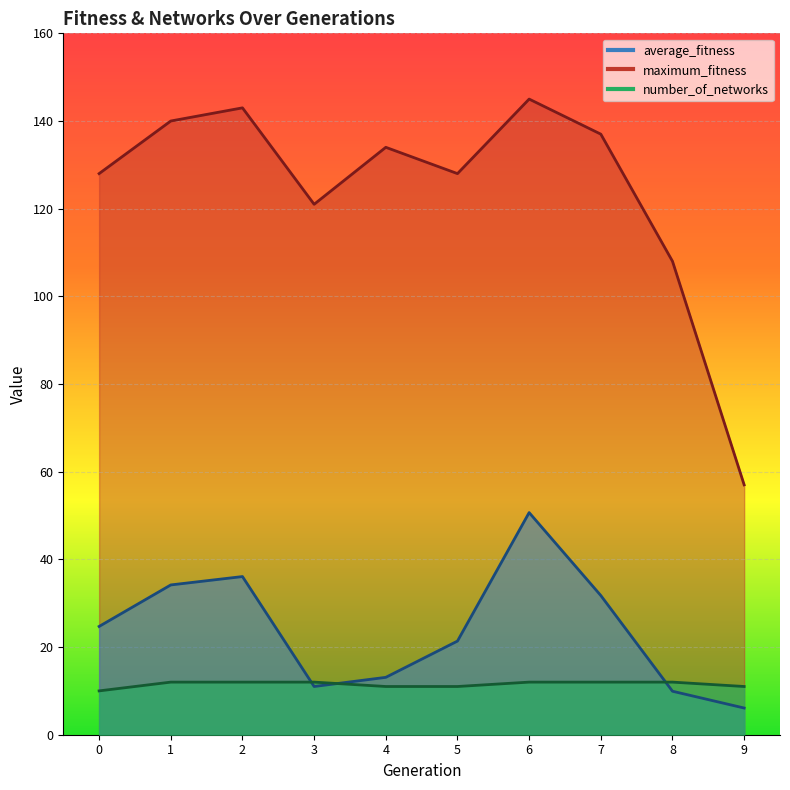

What is the difference between the highest and lowest values at 5?

117.0